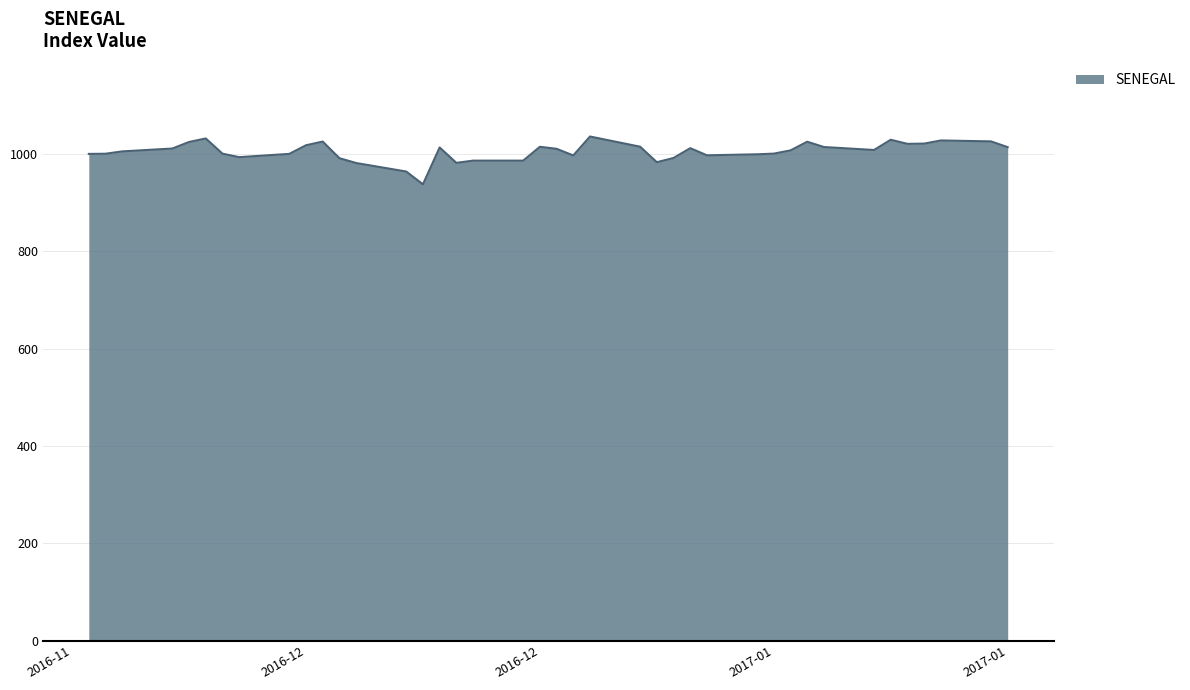

What is the minimum value shown in the chart?

937.6